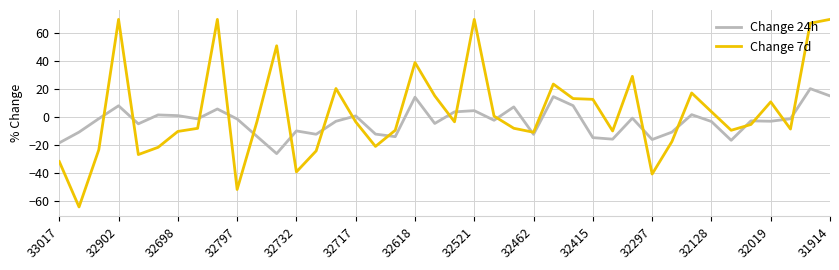

What is the difference between the maximum and minimum values in the Change 7d series?

134.3